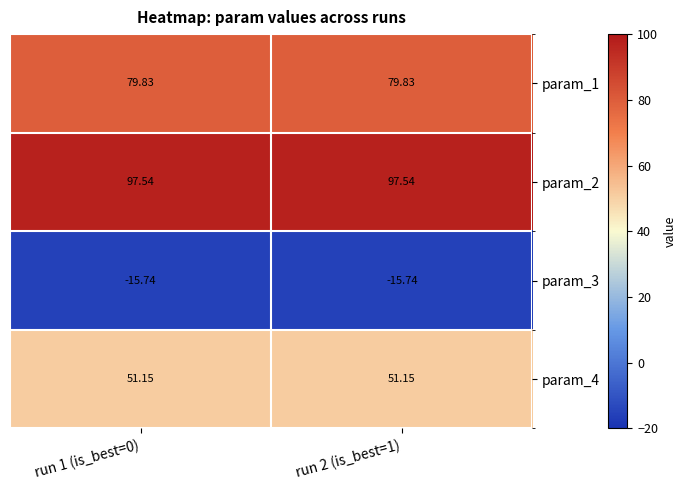

Which has a higher value, run 2 (is_best=1) or run 1 (is_best=0)?

run 2 (is_best=1)